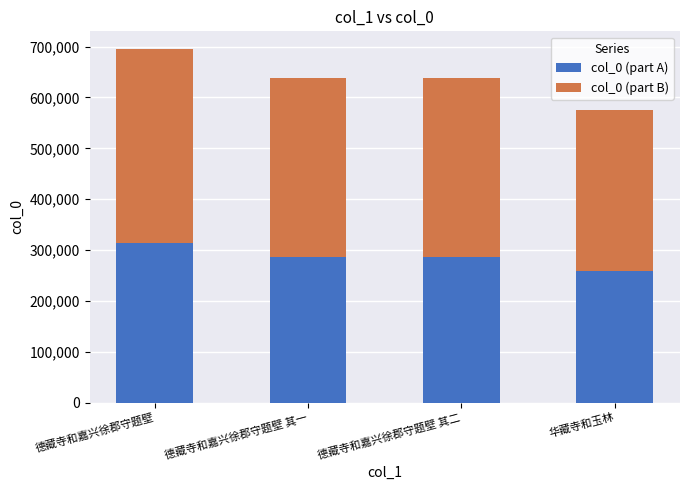

Does the chart contain stacked bars?

Yes